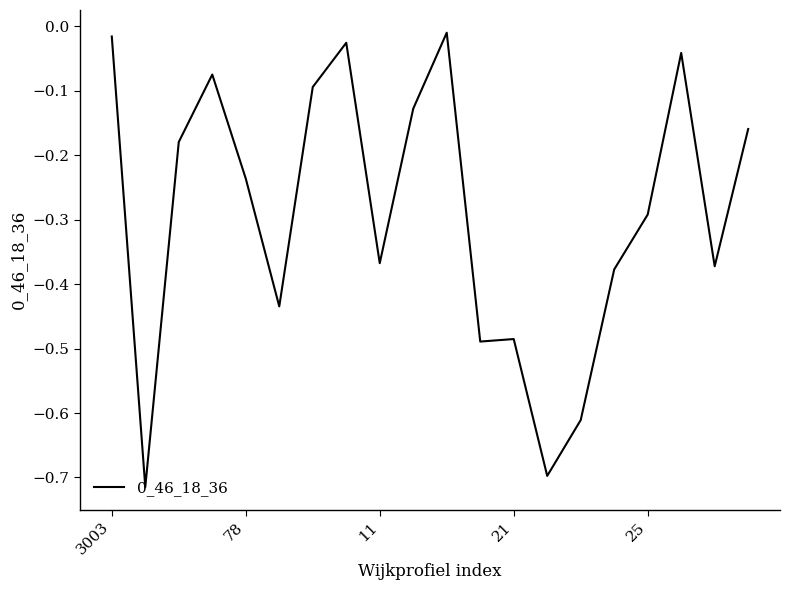

What is the difference between the maximum and minimum values?

0.7